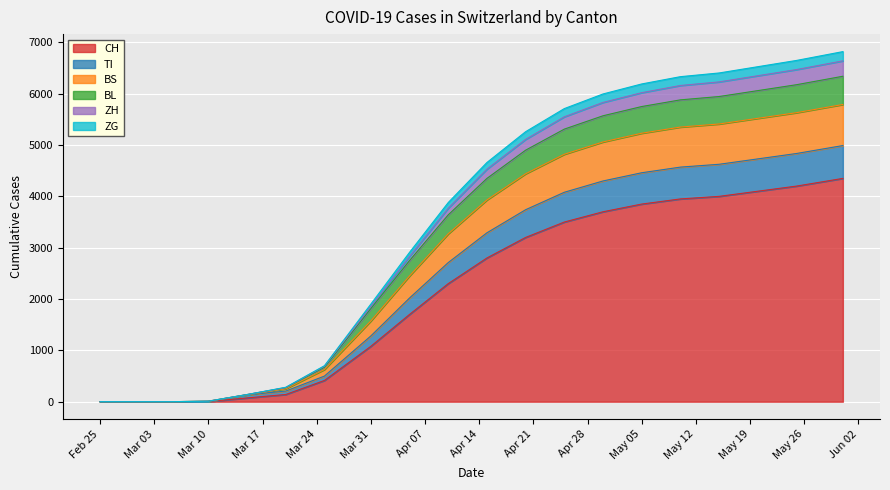

What is the label of the 5th point from the left?

2020-03-15